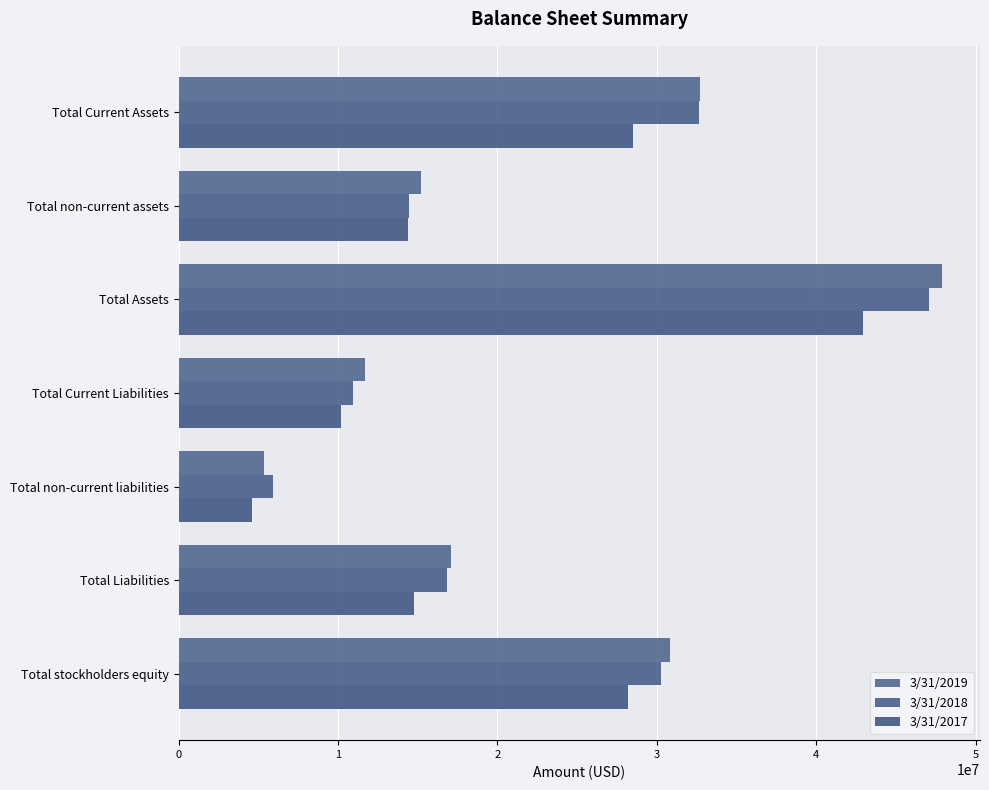

What is the value of the 3/31/2017 bar at the 3rd from the left?

42944000